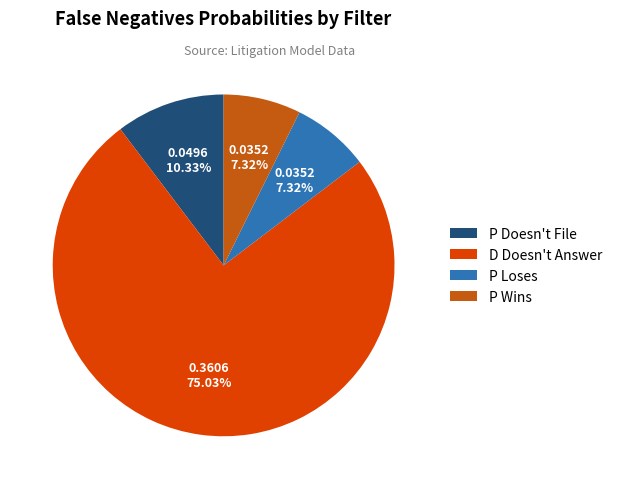

To the nearest percent, what is the difference between the largest and smallest slice percentages?

68%